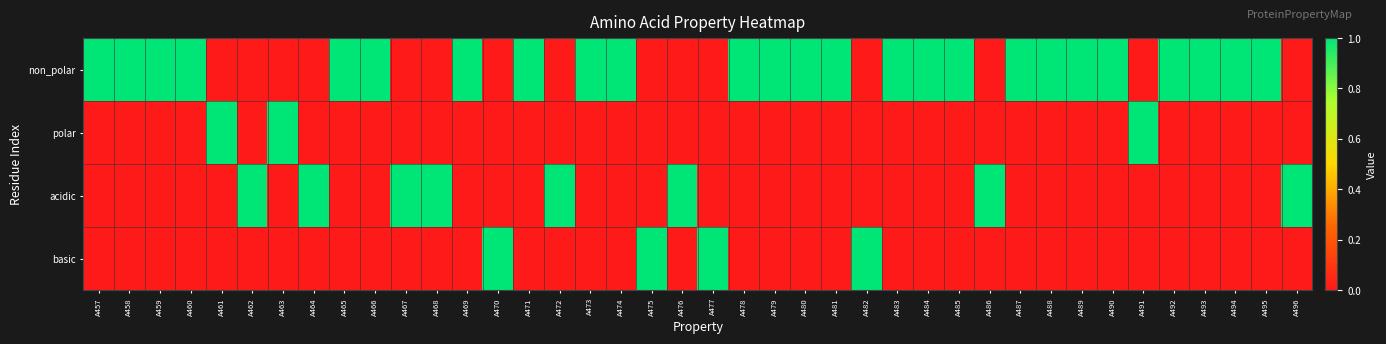

Reading left to right, list all the values displayed in this chart.

non_polar: A457=1	A458=1	A459=1	A460=1	A461=0	A462=0	A463=0	A464=0	A465=1	A466=1	A467=0	A468=0	A469=1	A470=0	A471=1	A472=0	A473=1	A474=1	A475=0	A476=0	A477=0	A478=1	A479=1	A480=1	A481=1	A482=0	A483=1	A484=1	A485=1	A486=0	A487=1	A488=1	A489=1	A490=1	A491=0	A492=1	A493=1	A494=1	A495=1	A496=0
polar: A457=0	A458=0	A459=0	A460=0	A461=1	A462=0	A463=1	A464=0	A465=0	A466=0	A467=0	A468=0	A469=0	A470=0	A471=0	A472=0	A473=0	A474=0	A475=0	A476=0	A477=0	A478=0	A479=0	A480=0	A481=0	A482=0	A483=0	A484=0	A485=0	A486=0	A487=0	A488=0	A489=0	A490=0	A491=1	A492=0	A493=0	A494=0	A495=0	A496=0
acidic: A457=0	A458=0	A459=0	A460=0	A461=0	A462=1	A463=0	A464=1	A465=0	A466=0	A467=1	A468=1	A469=0	A470=0	A471=0	A472=1	A473=0	A474=0	A475=0	A476=1	A477=0	A478=0	A479=0	A480=0	A481=0	A482=0	A483=0	A484=0	A485=0	A486=1	A487=0	A488=0	A489=0	A490=0	A491=0	A492=0	A493=0	A494=0	A495=0	A496=1
basic: A457=0	A458=0	A459=0	A460=0	A461=0	A462=0	A463=0	A464=0	A465=0	A466=0	A467=0	A468=0	A469=0	A470=1	A471=0	A472=0	A473=0	A474=0	A475=1	A476=0	A477=1	A478=0	A479=0	A480=0	A481=0	A482=1	A483=0	A484=0	A485=0	A486=0	A487=0	A488=0	A489=0	A490=0	A491=0	A492=0	A493=0	A494=0	A495=0	A496=0